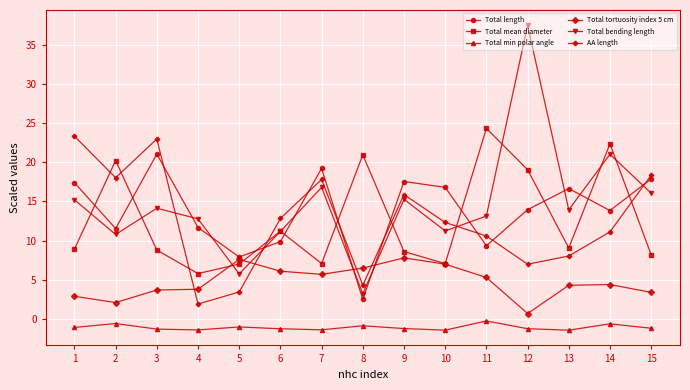

Read the AA length value at 4.

1.9